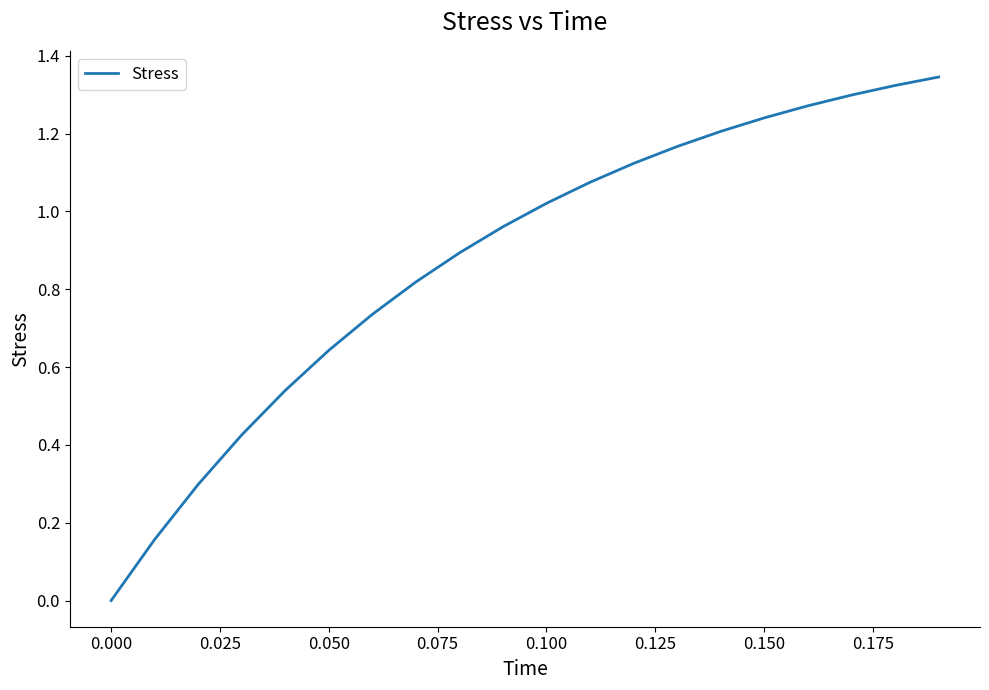

How many lines are shown in the chart?

1